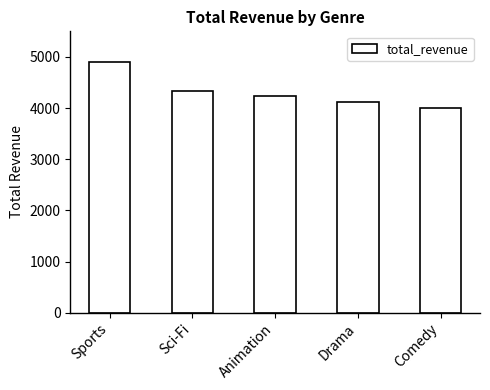

What is the change in value from Drama to Comedy?

-116.0